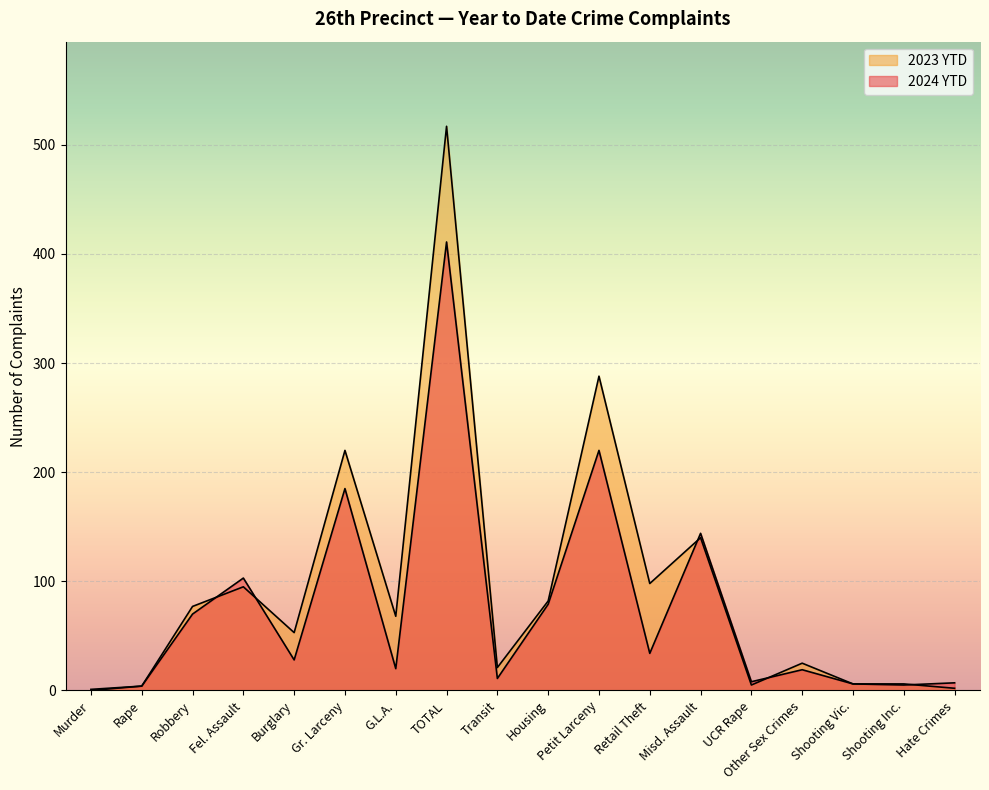

At Other Sex Crimes, list the series in order from smallest to largest.

2024 YTD, 2023 YTD